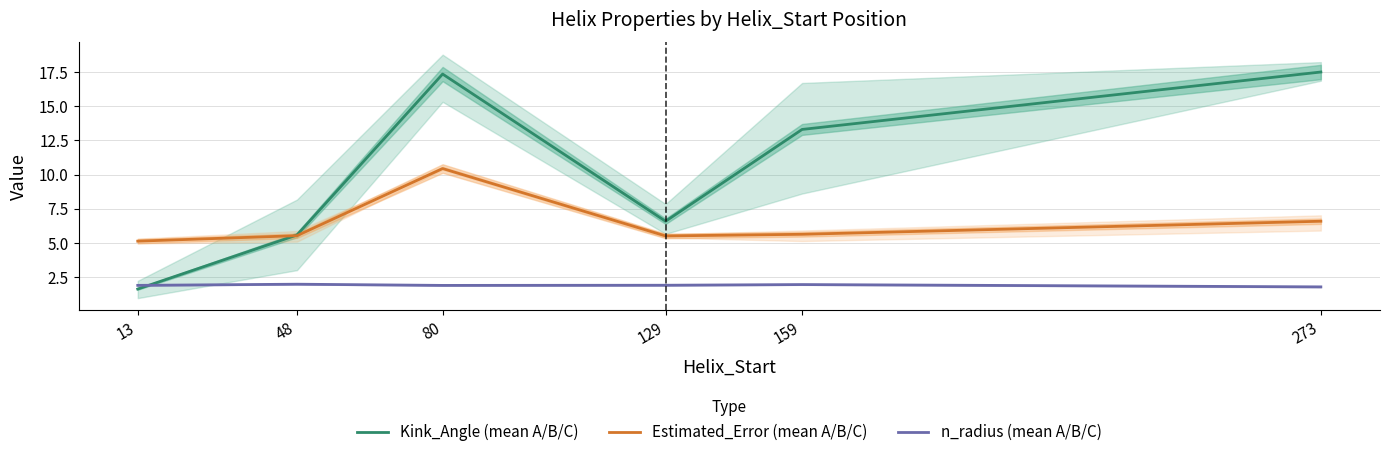

Which series has the widest spread of values?

Kink_Angle (mean A/B/C)